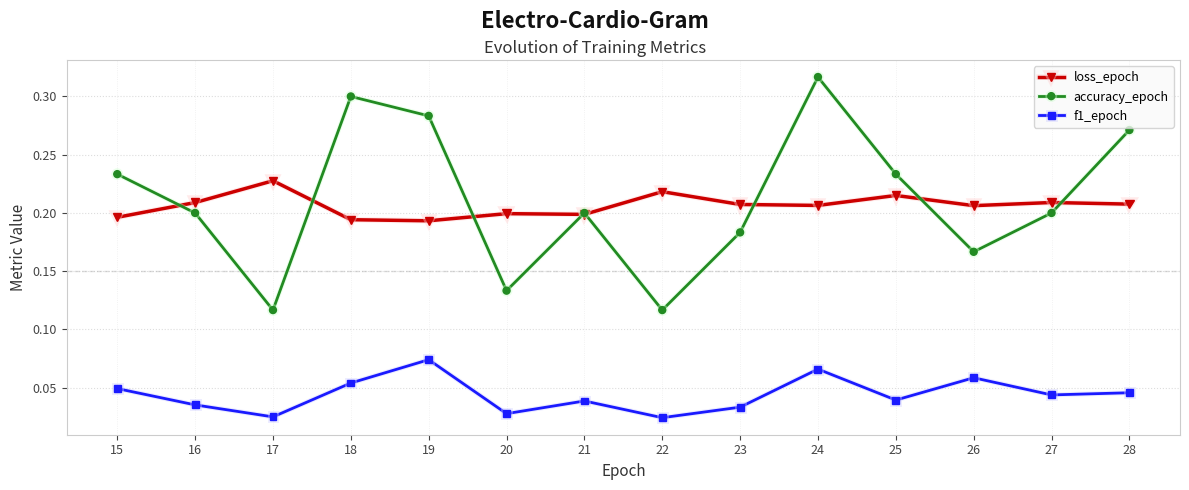

The loss_epoch series shows 0.2 at 24. True or false?

True